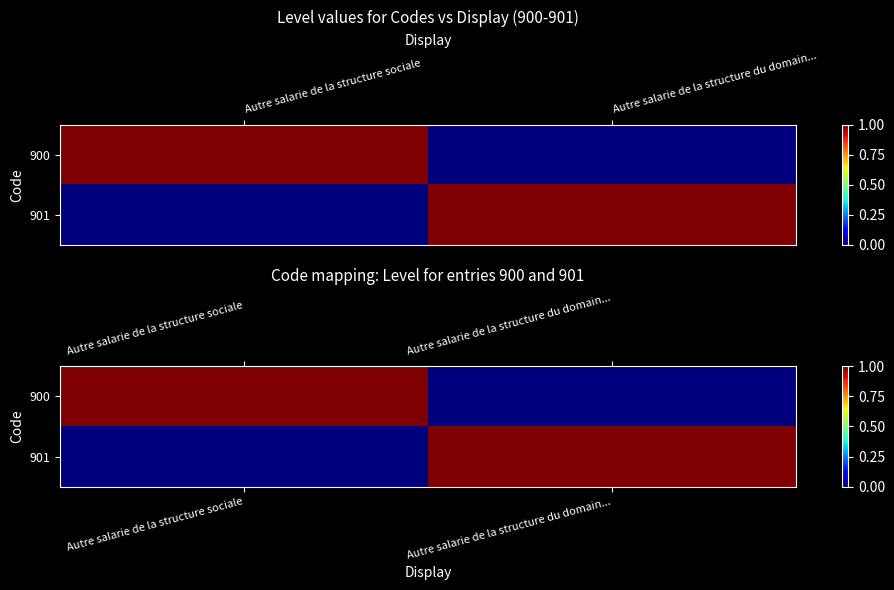

What is the maximum value for 901?

1